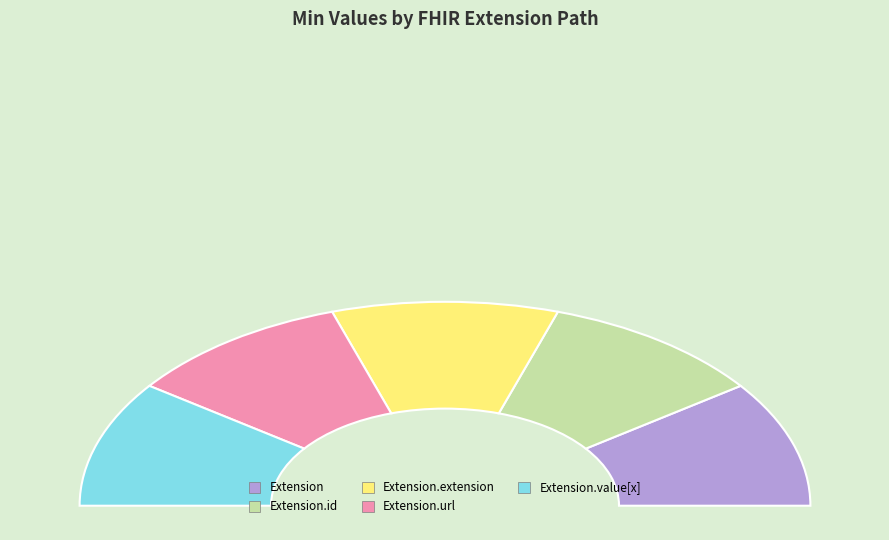

Does Extension.url account for over 50% of the chart?

Yes